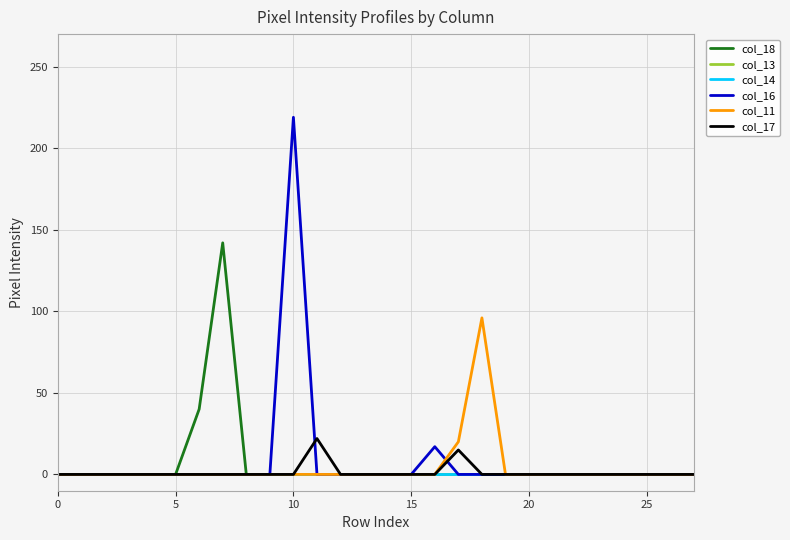

In col_18, how many points are higher than both neighbors (excluding endpoints)?

1